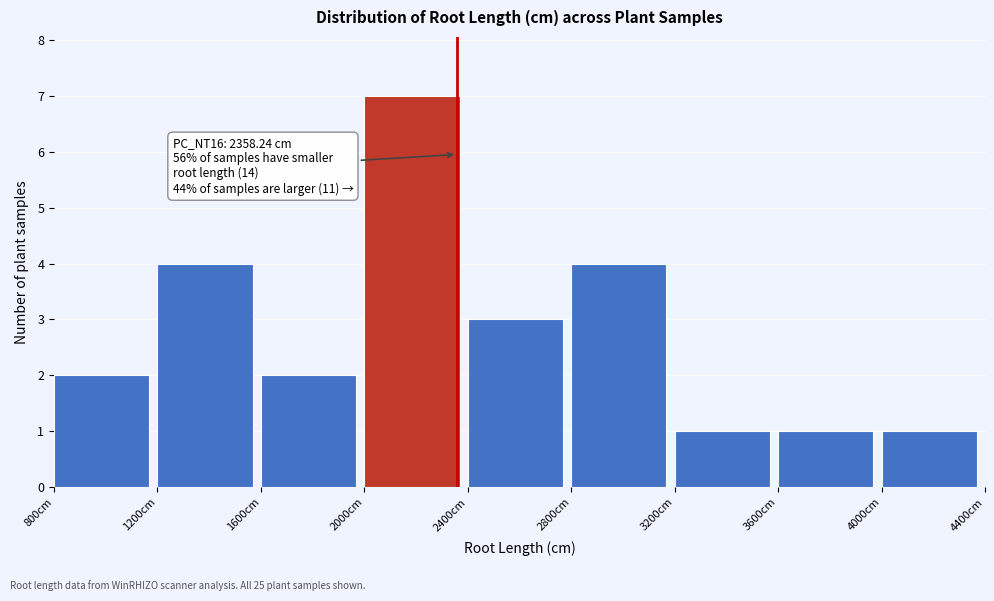

Over which range of the x-axis is the bar tallest?

2000 to 2400